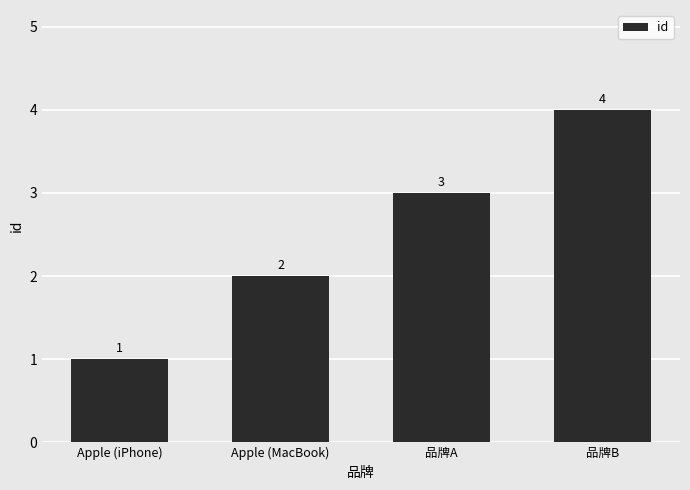

What is the maximum value shown in the chart?

4